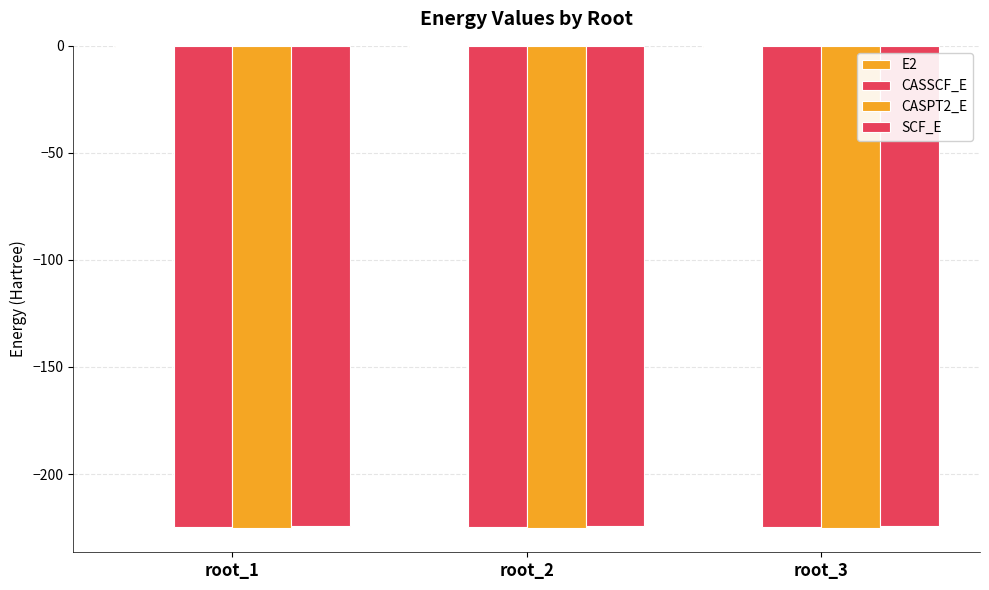

How many series are shown in this chart?

4